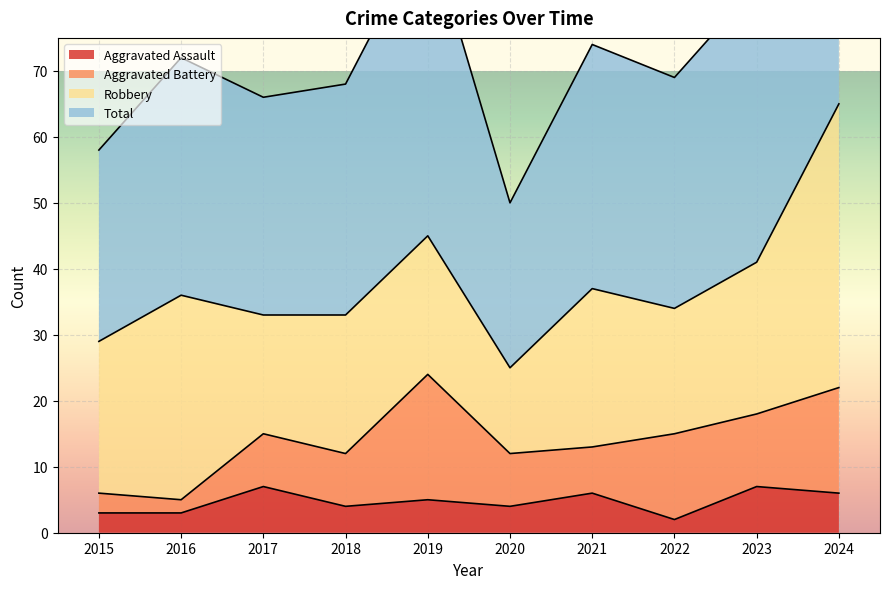

What is the sum of the Total values at 2021 and 2023?

157